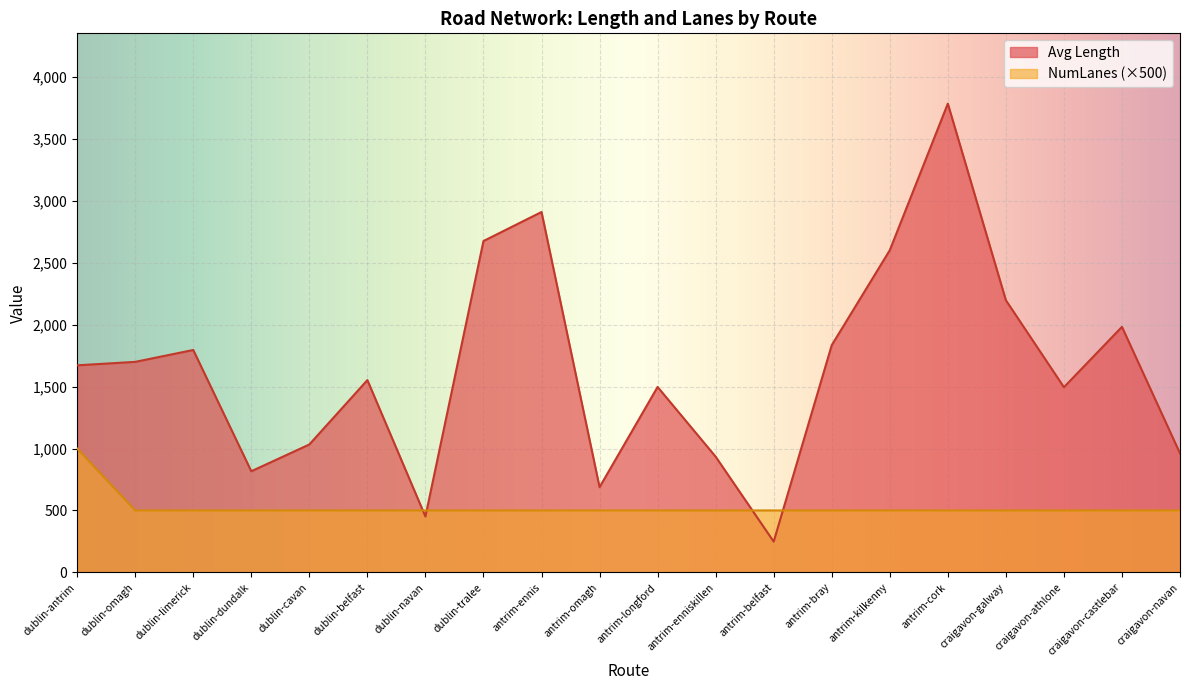

The value of Avg NumLanes at dublin-antrim is 619.4. True or false?

False